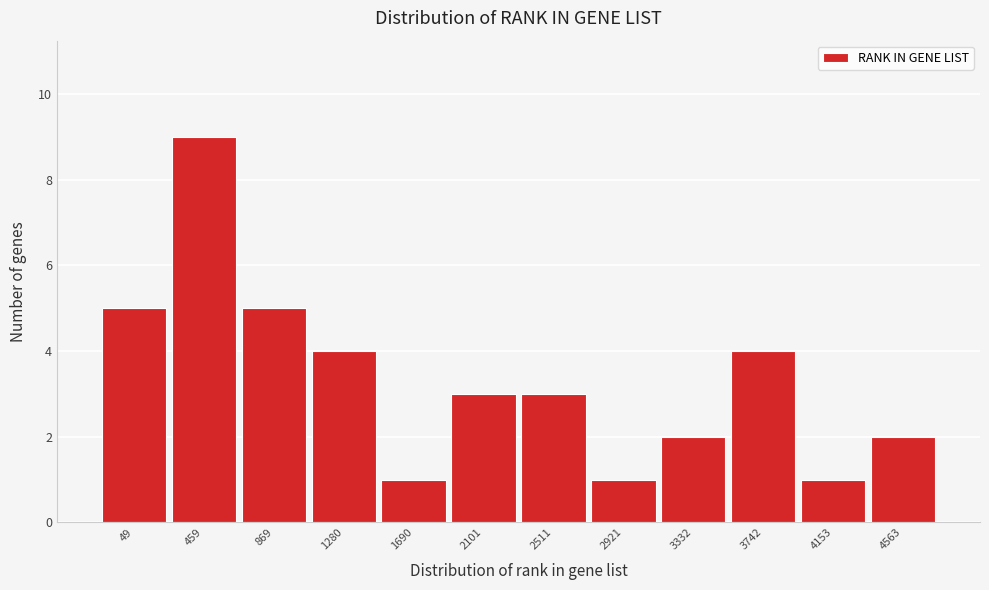

Reading left to right, what are all the values shown in this chart?

5	9	5	4	1	3	3	1	2	4	1	2